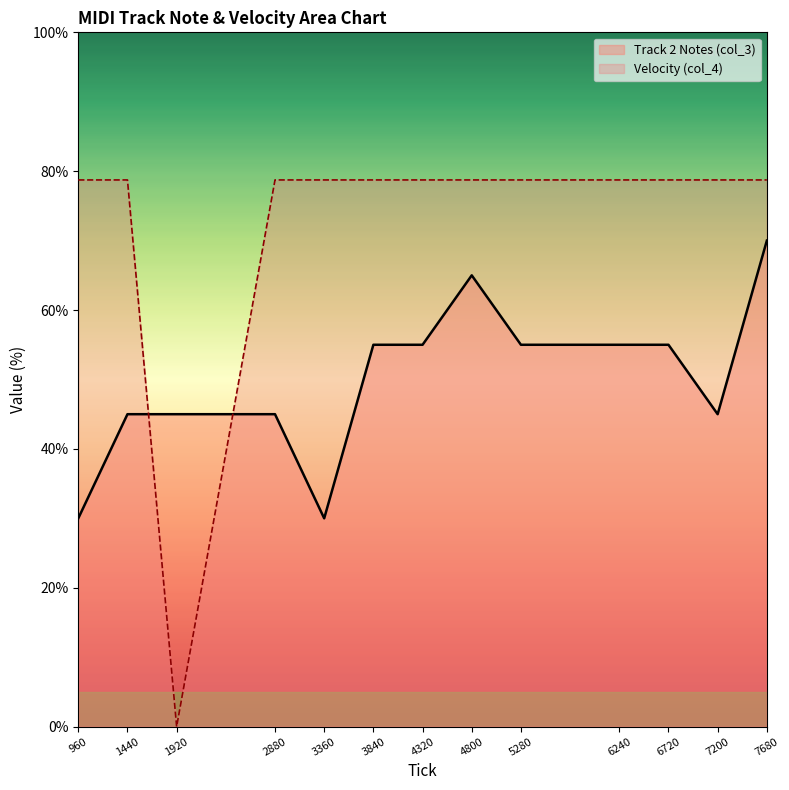

What is the difference between the maximum and minimum values in the Track 2 Notes (col_3) series?

40.0